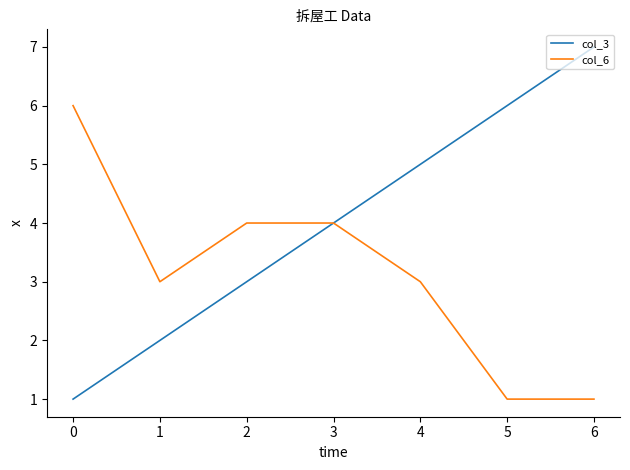

Is it true that col_3 equals 6 at 5?

True